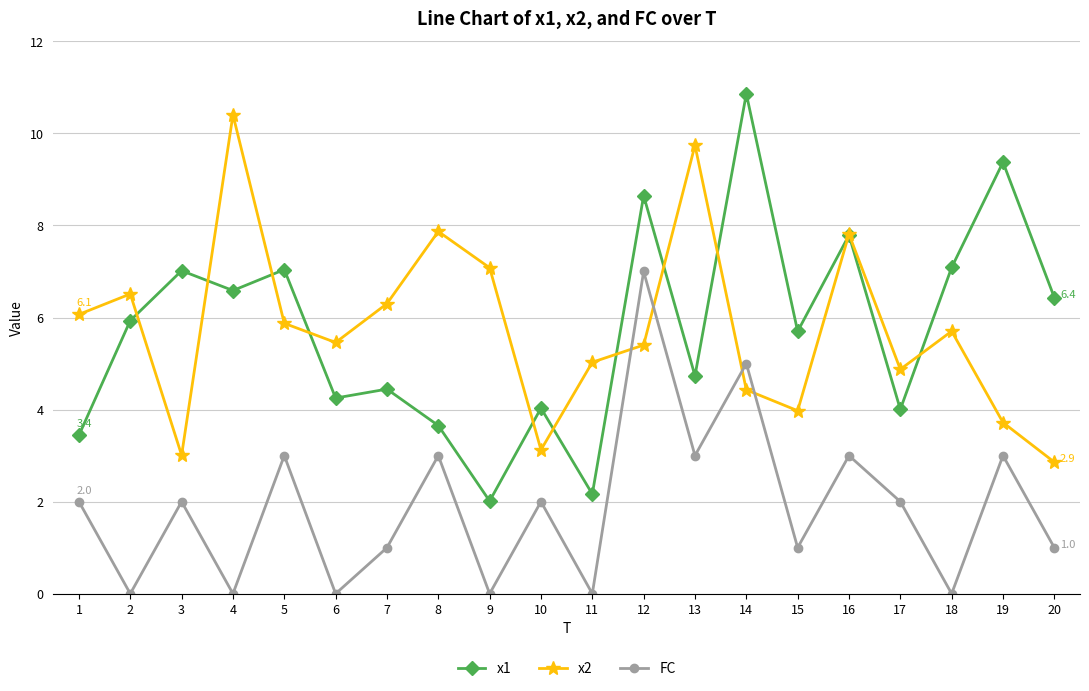

True or false: x2 has a value of 0.8 at 15.

False